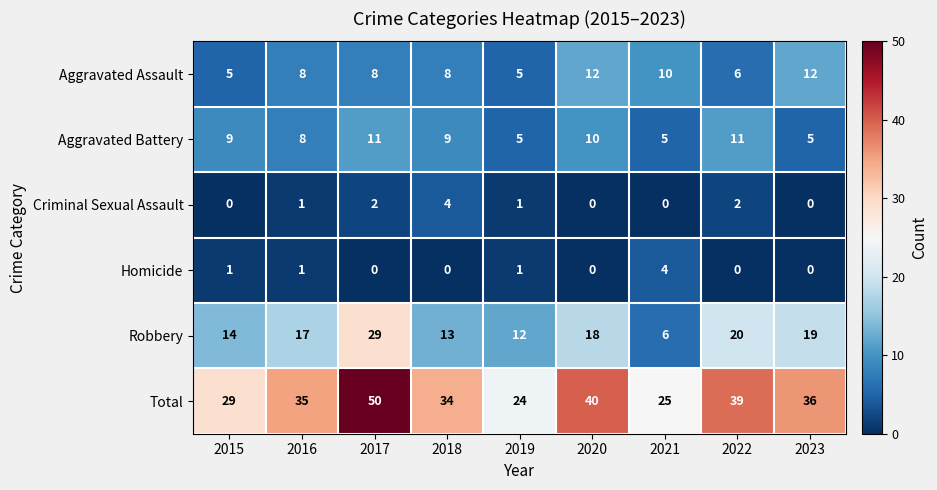

The value of Criminal Sexual Assault at 2015 is 3. True or false?

False